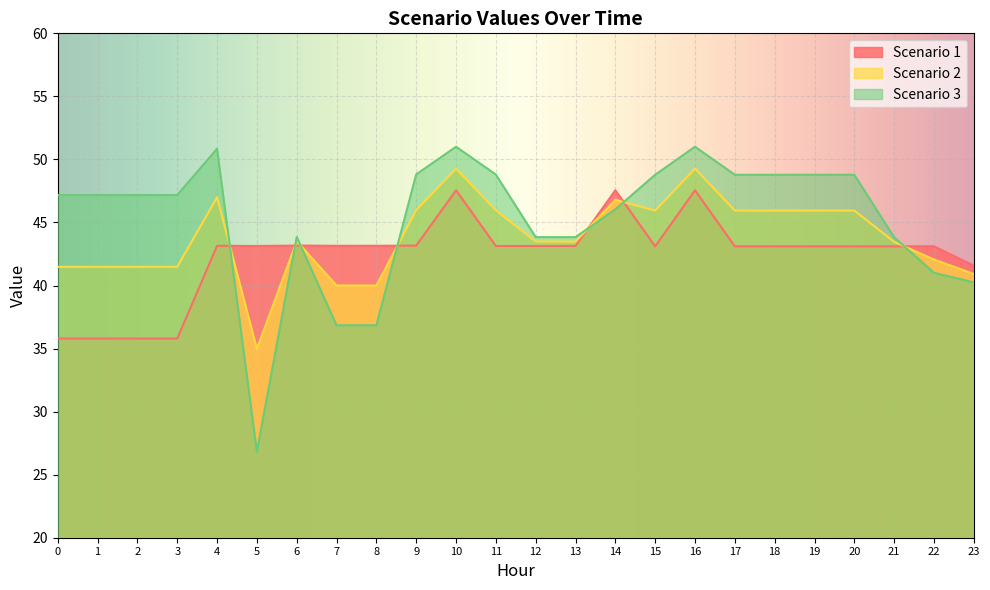

After their last crossing, which series has the higher values: Scenario 3 or Scenario 2?

Scenario 2